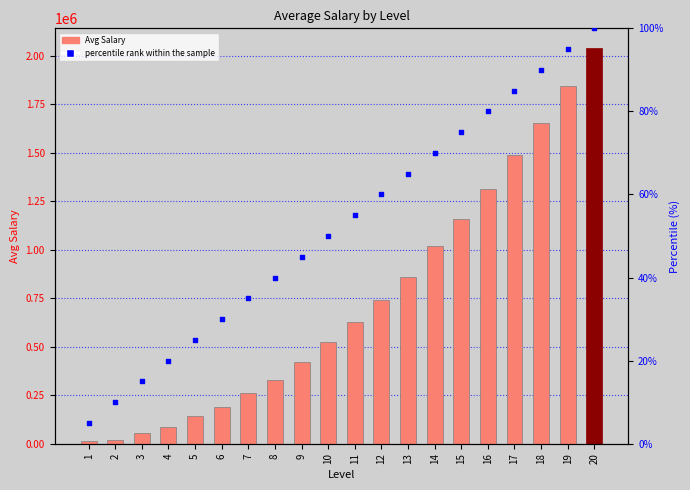

Which series has the widest spread of Y values?

Avg Salary